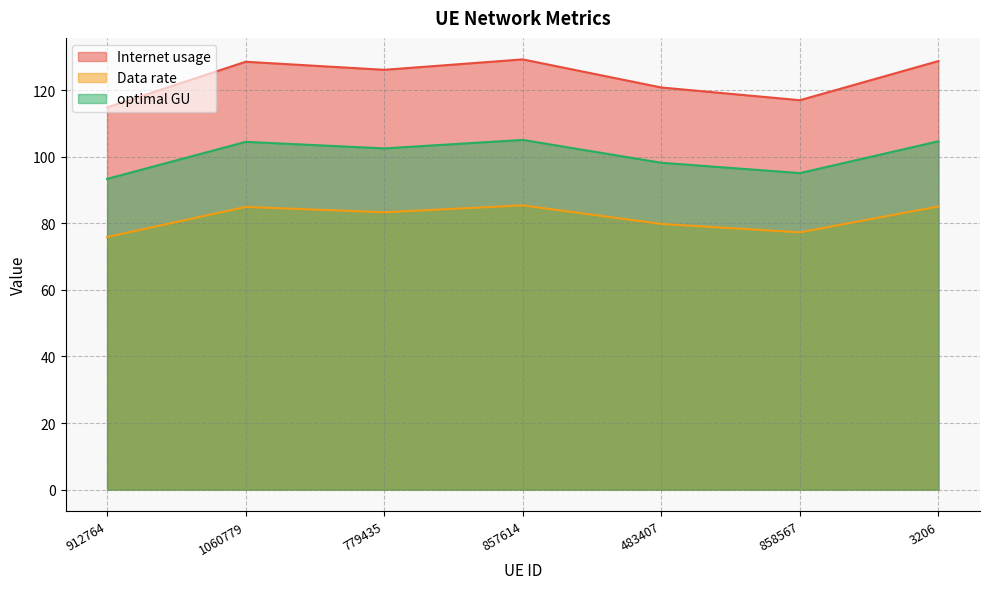

In optimal GU, how many points are higher than both neighbors (excluding endpoints)?

2